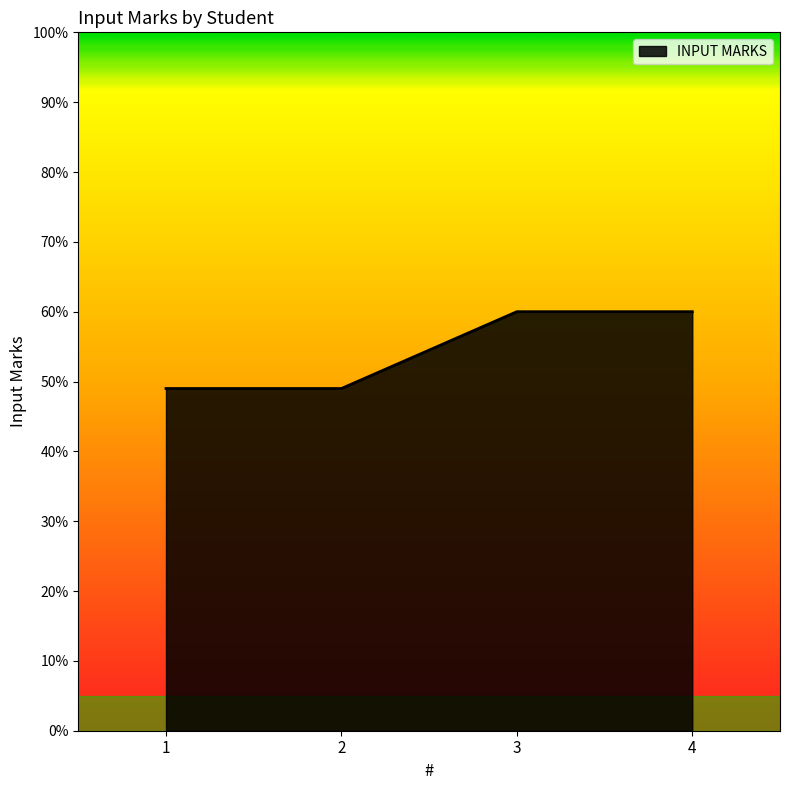

How many lines are shown in the chart?

1